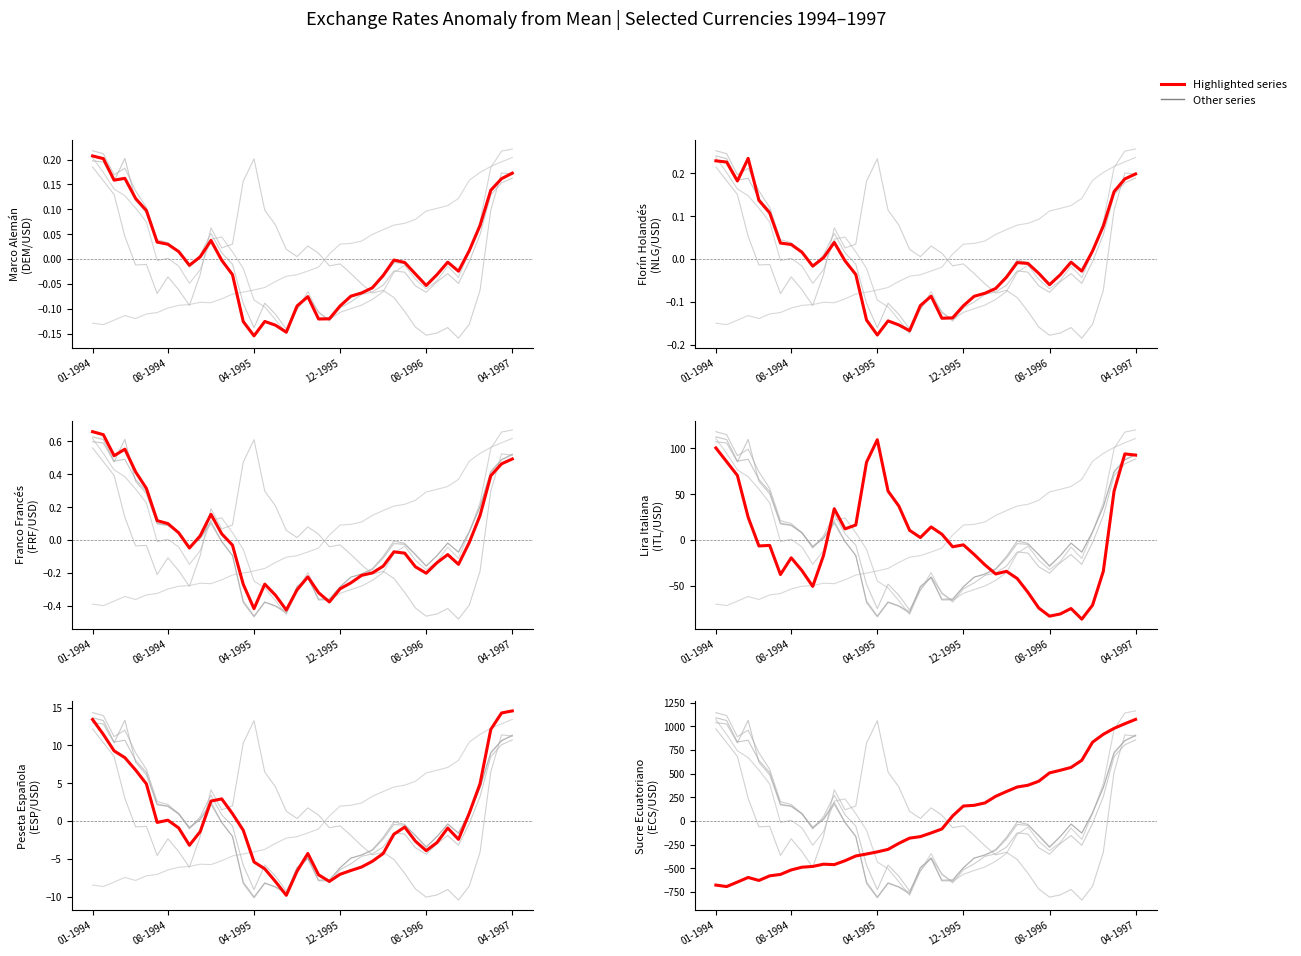

True or false: Peseta Española has a value of 12.1 at 37.

True